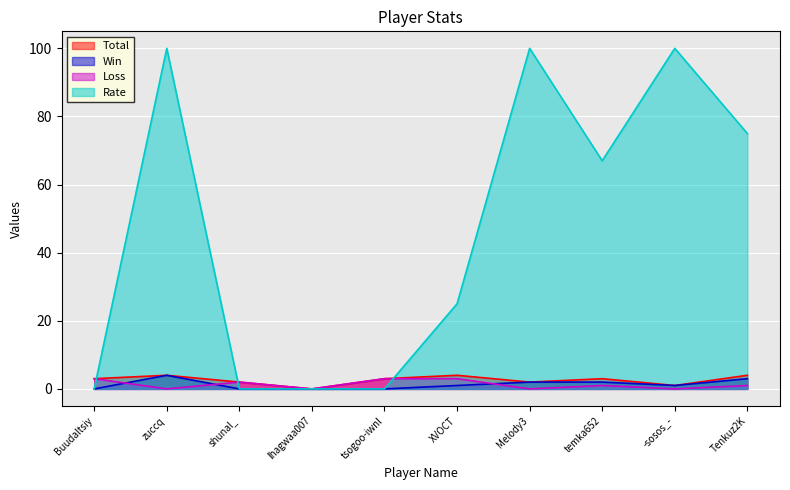

Which category has the lowest value in the Total series?

lhagwaa007